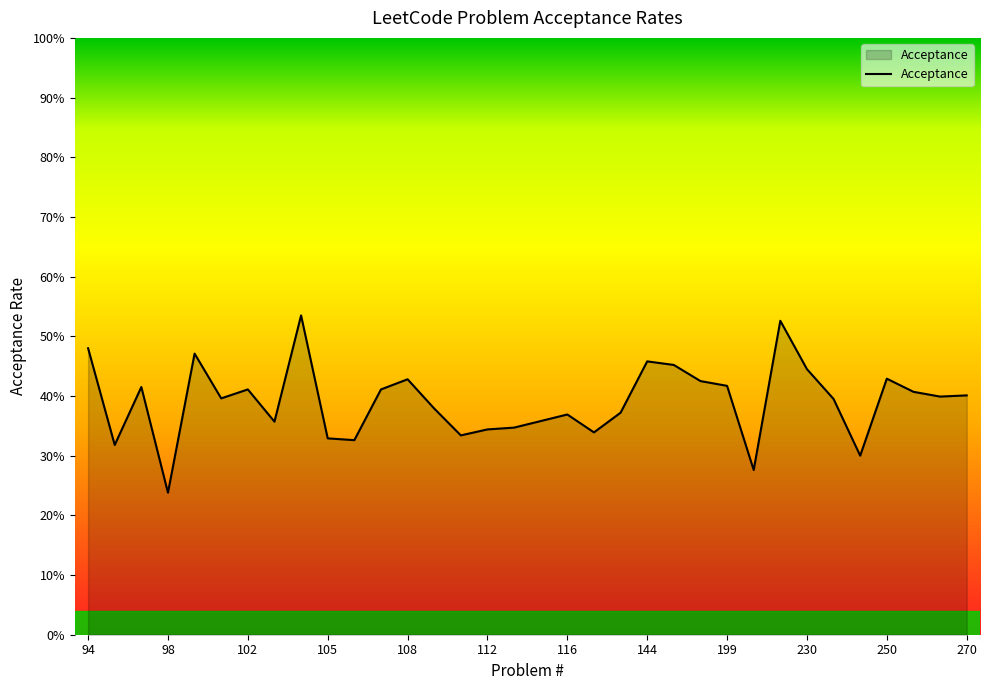

Reading right to left, transcribe all the data shown in this chart.

270=0.4	257=0.4	255=0.4	250=0.4	236=0.3	235=0.4	230=0.4	226=0.5	222=0.3	199=0.4	173=0.4	156=0.5	144=0.5	129=0.4	117=0.3	116=0.4	114=0.4	113=0.3	112=0.3	111=0.3	110=0.4	108=0.4	107=0.4	106=0.3	105=0.3	104=0.5	103=0.4	102=0.4	101=0.4	100=0.5	98=0.2	96=0.4	95=0.3	94=0.5